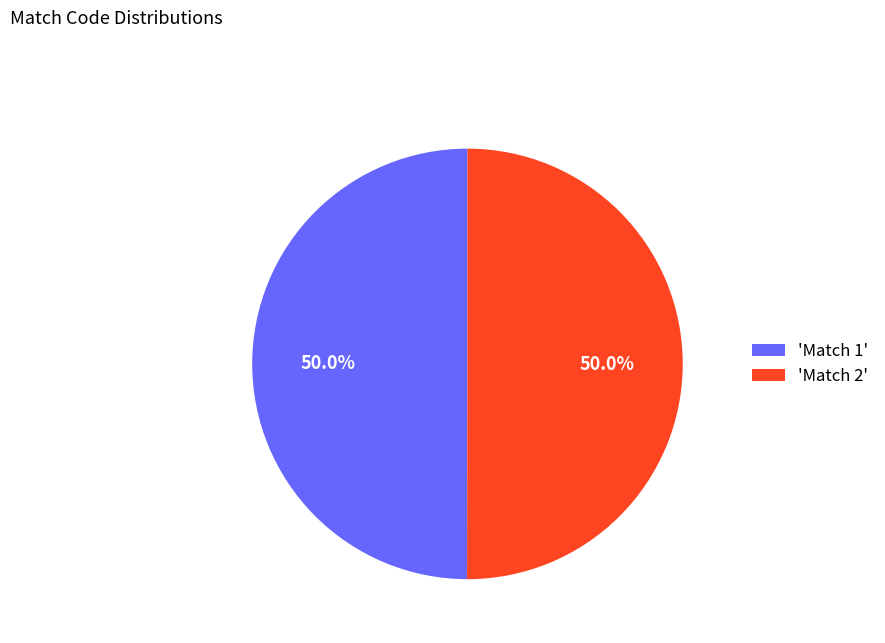

What percentage do 'Match 1' and 'Match 2' together represent?

100.0%